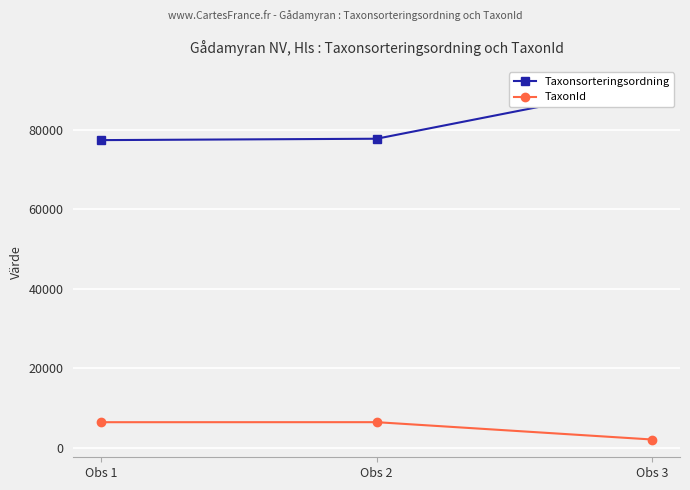

What is the total value across all series at Obs 2?

84179